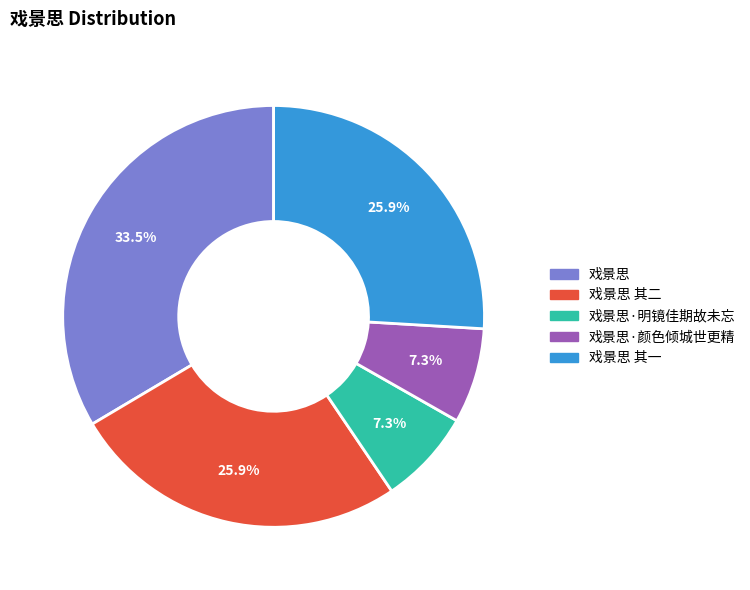

How many segments does this pie chart have?

5